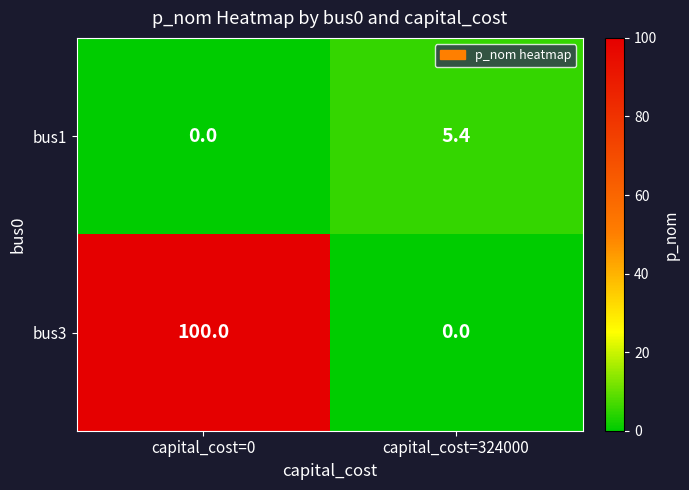

Which series has the widest spread of values?

bus3